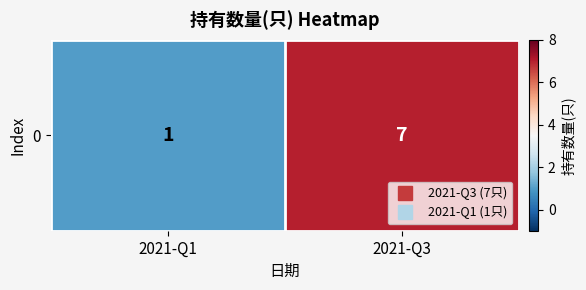

What is the sum of all values?

8